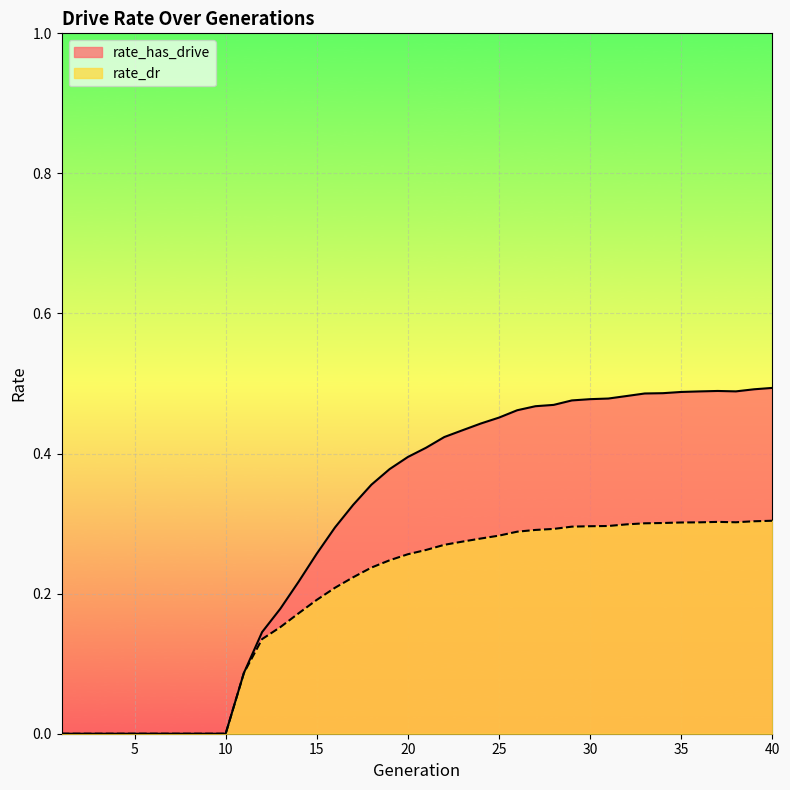

Does the chart display data point markers on the line(s)?

No